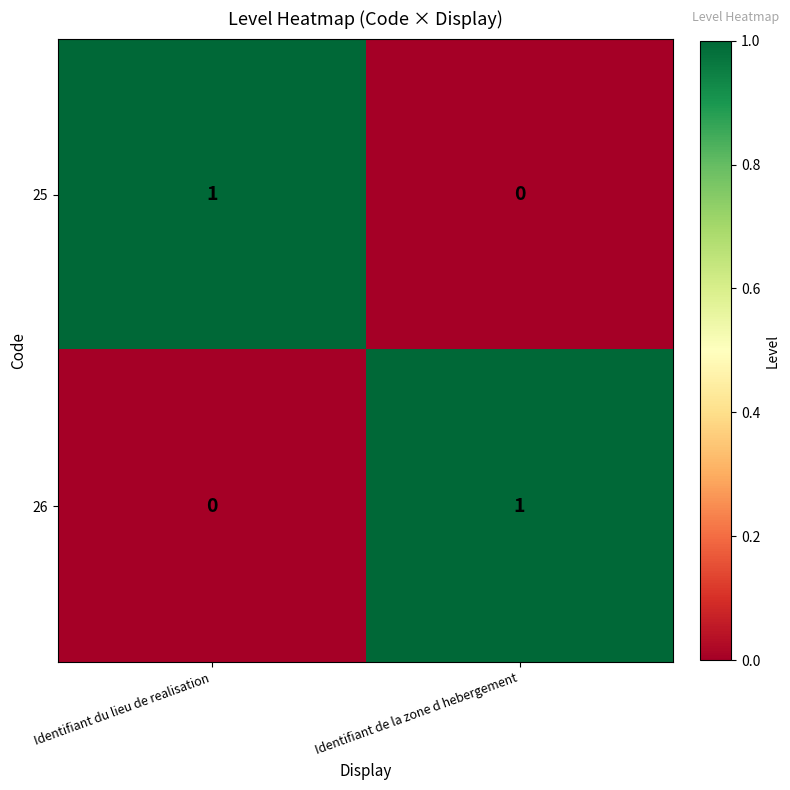

Reading left to right, list all the values displayed in this chart.

25: Identifiant du lieu de realisation=1	Identifiant de la zone d hebergement=0
26: Identifiant du lieu de realisation=0	Identifiant de la zone d hebergement=1